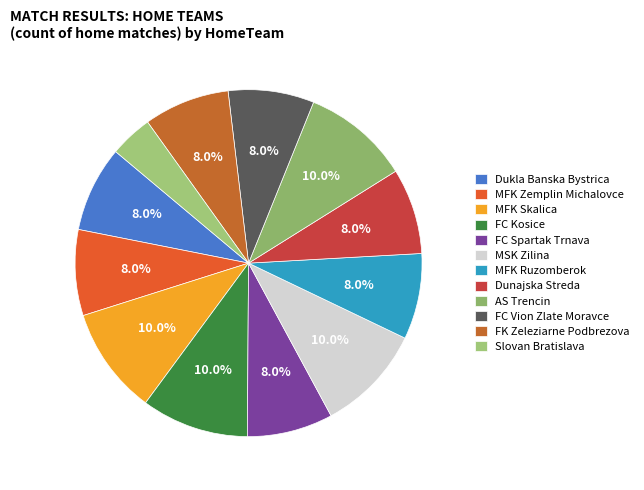

Combined, what portion of the pie is Dunajska Streda and MFK Ruzomberok?

16.0%